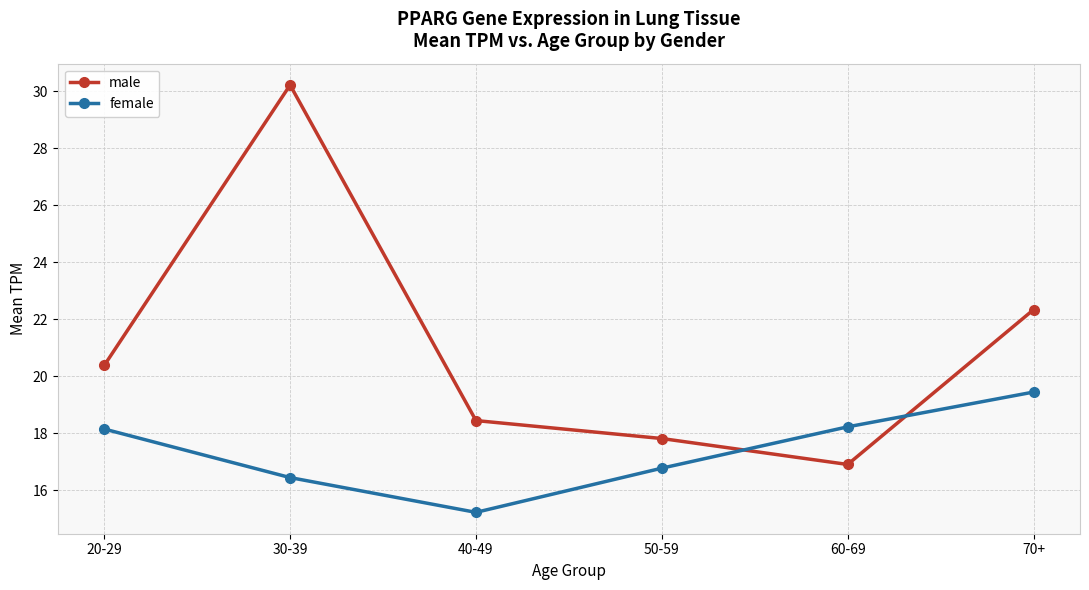

What is the difference between the male values at 70+ and 20-29?

2.0